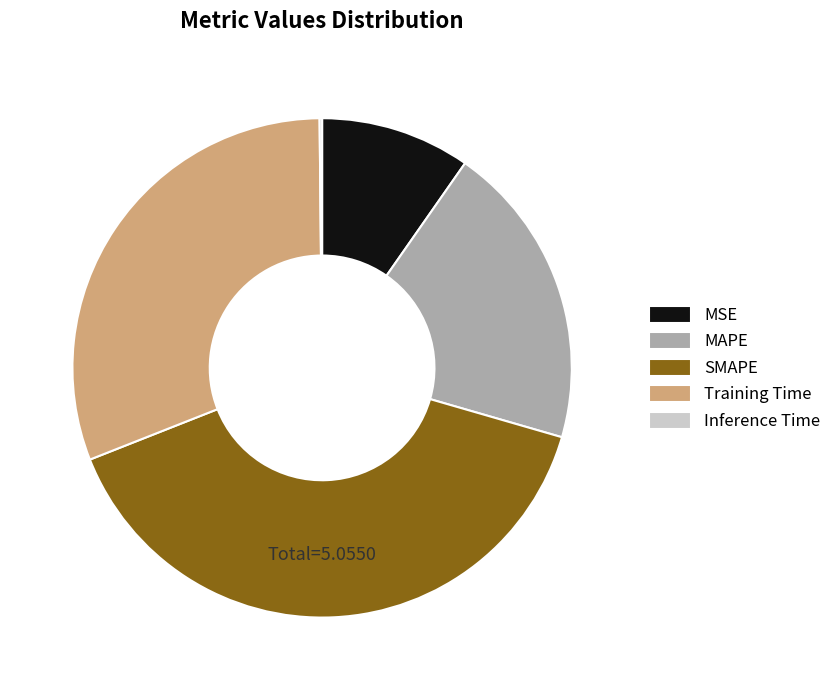

The MAPE slice represents 14% of the pie. True or false?

False